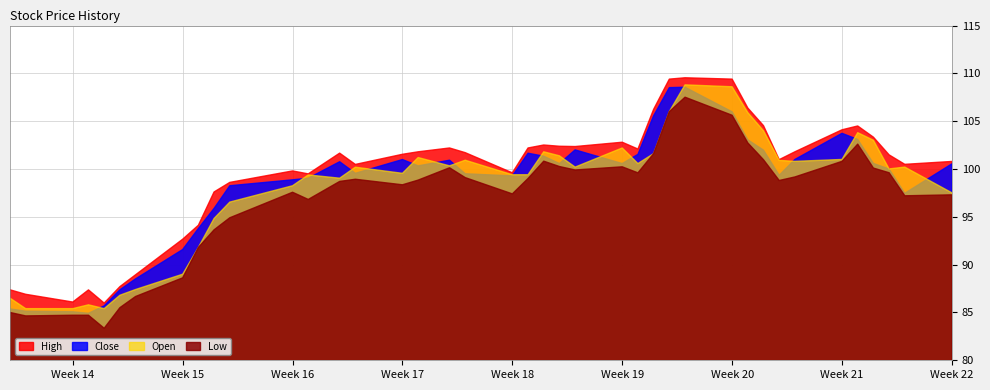

True or false: High and Open intersect in this chart.

False